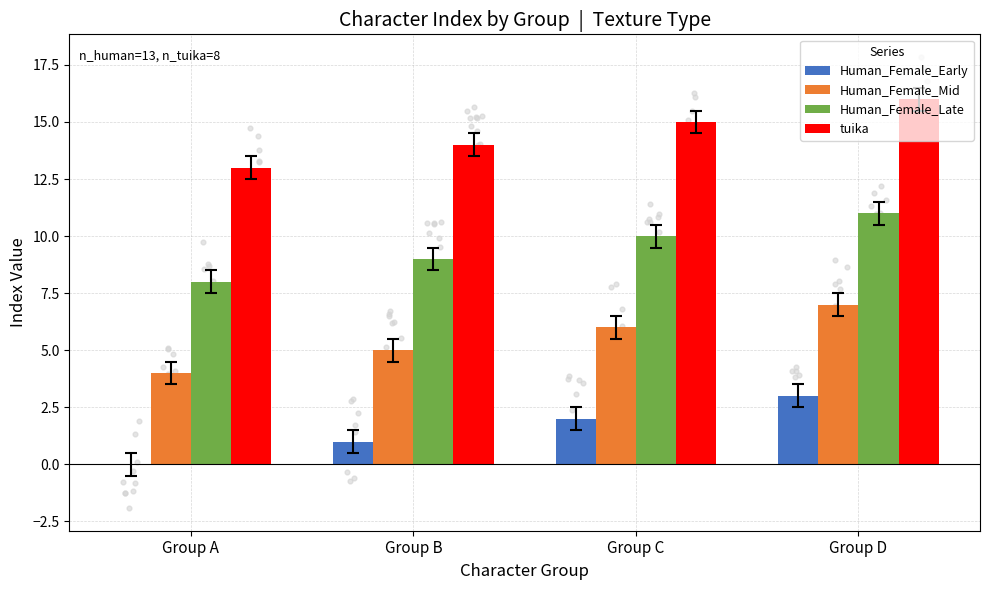

Is the value of tuika at Group B greater than the value of Human_Female_Late at Group A?

Yes